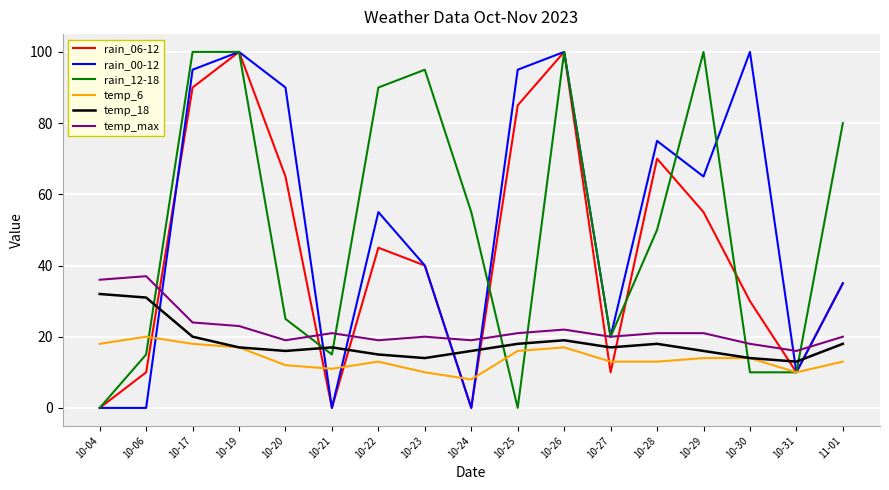

What is the difference between the maximum and second lowest values in the rain_00-12 series?

100